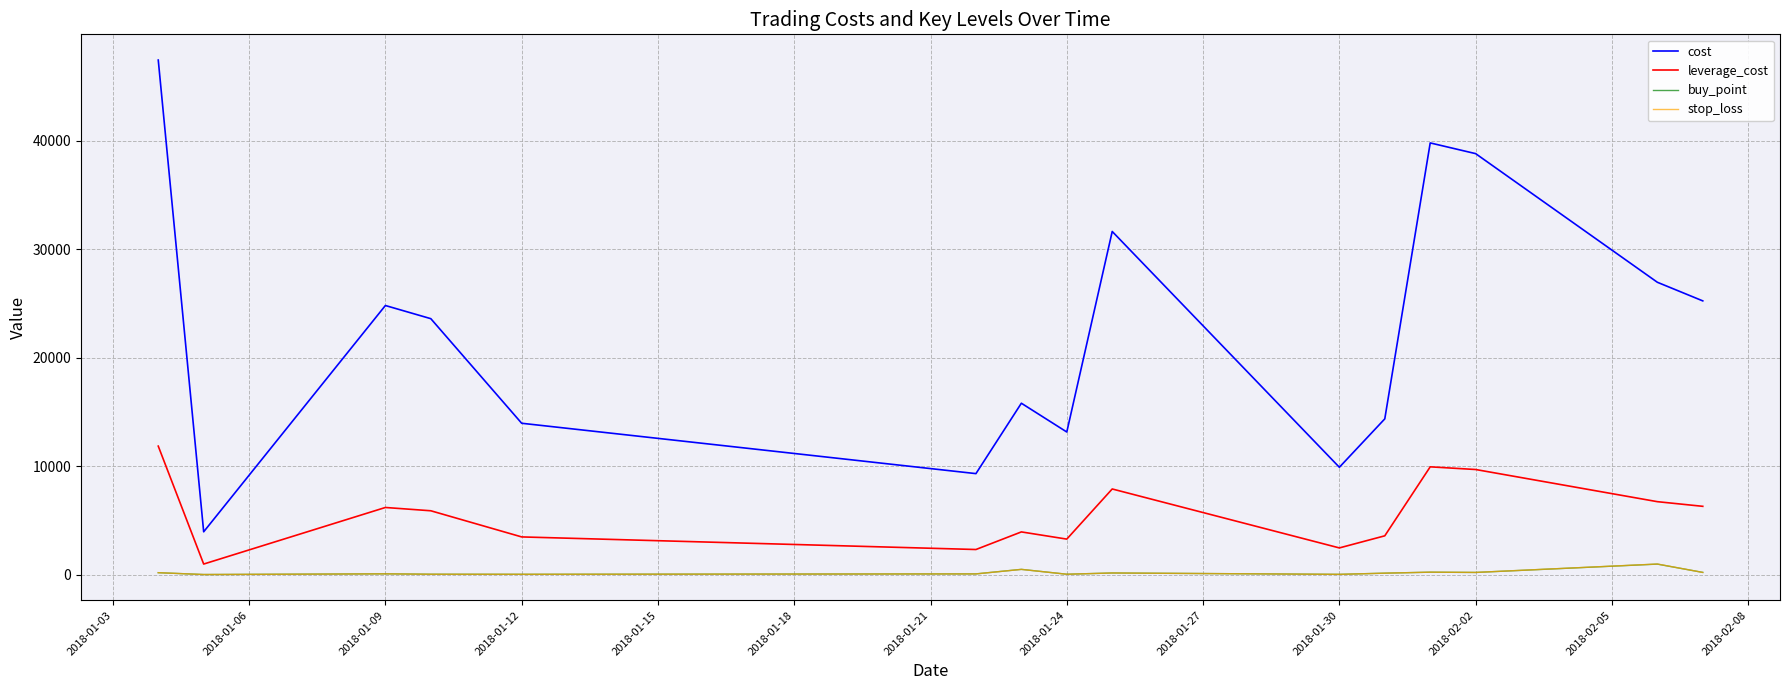

Which series has the largest total across all categories?

cost